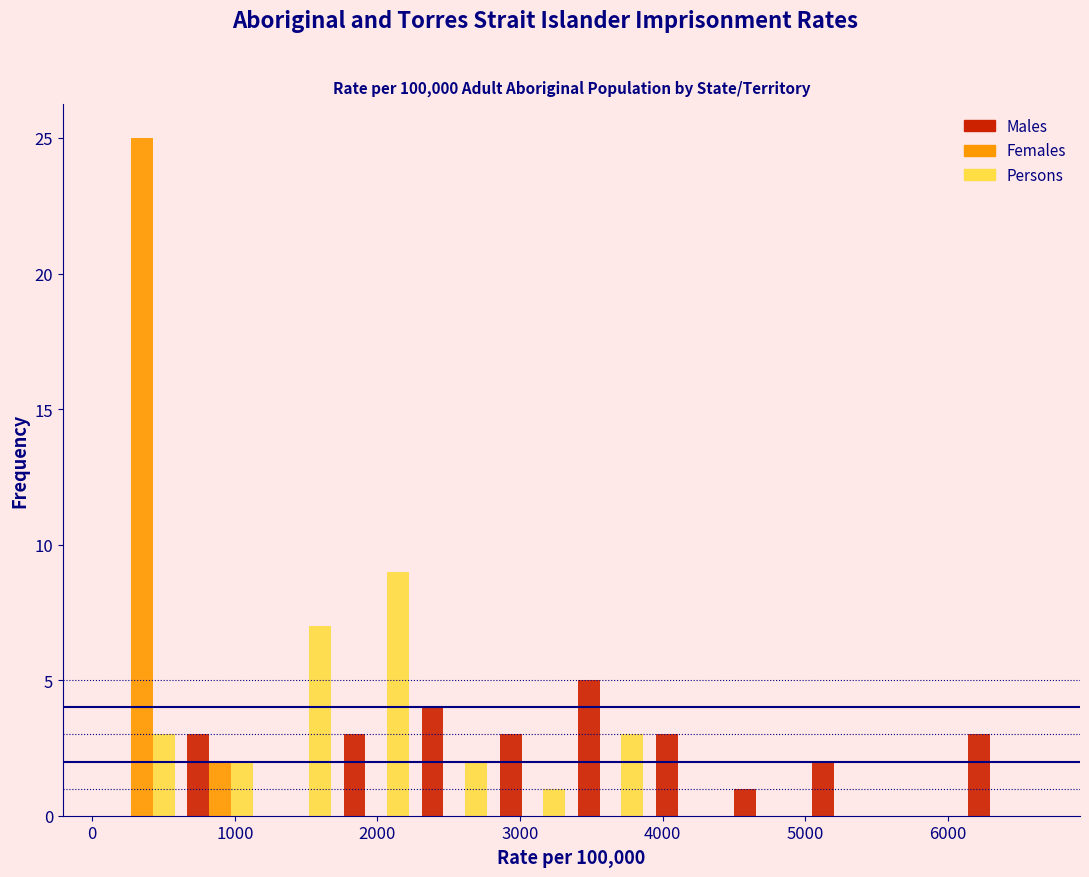

Reading left to right, list every range on the x-axis with the height of the bar of each series over it. Neither the bar edges nor the heights are printed on the chart, so give them approximately, as read against the axes.

100 to 600: Males=0	Females=25	Persons=3
600 to 1200: Males=3	Females=2	Persons=2
1200 to 1700: Males=0	Females=0	Persons=7
1700 to 2300: Males=3	Females=0	Persons=9
2300 to 2800: Males=4	Females=0	Persons=2
2800 to 3400: Males=3	Females=0	Persons=1
3400 to 3900: Males=5	Females=0	Persons=3
3900 to 4500: Males=3	Females=0	Persons=0
4500 to 5000: Males=1	Females=0	Persons=0
5000 to 5600: Males=2	Females=0	Persons=0
5600 to 6100: Males=0	Females=0	Persons=0
6100 to 6600: Males=3	Females=0	Persons=0